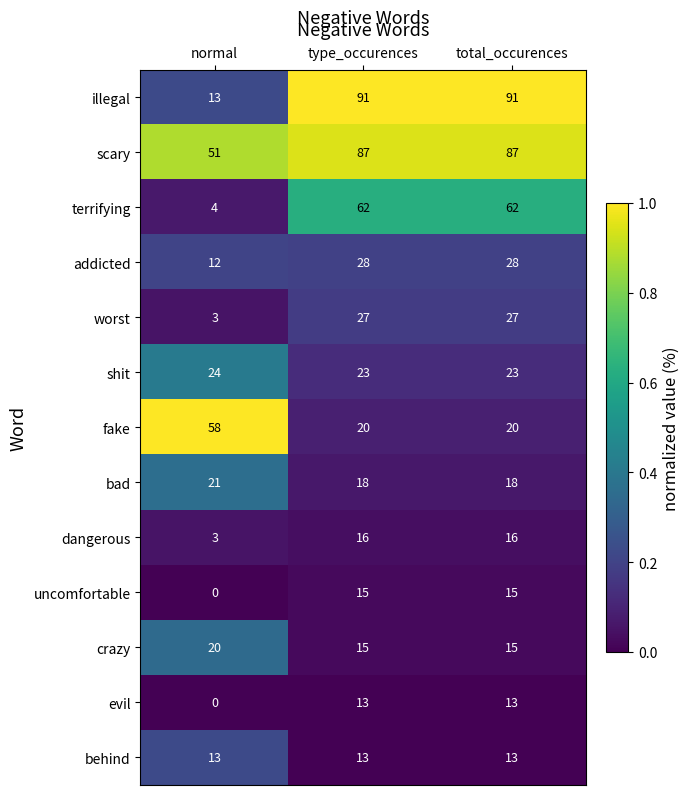

What is the total value across all series at normal?

222